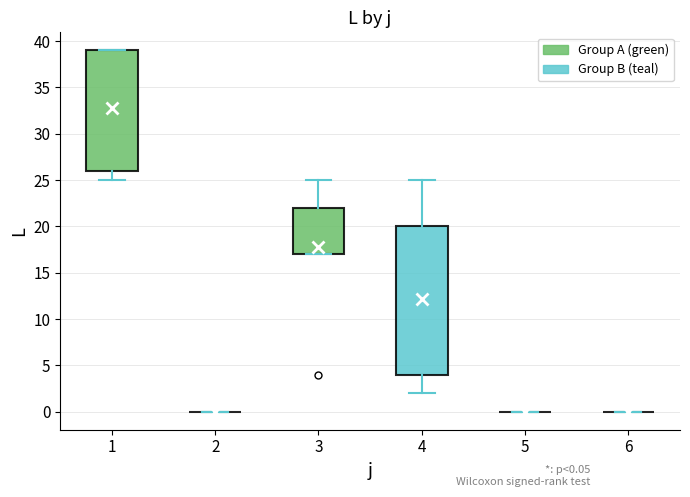

Reading left to right, transcribe this box plot: for each box, give where its median line is, the range the box spans, and where its two whiskers end, as read against the y-axis. The values are not printed on the chart, so give them approximately, as read against the axis.

1: median 35, box 26 to 39, whiskers 25 to 39
2: box collapsed to a line at 0, whiskers 0 to 0
3: median 21, box 17 to 22, whiskers 17 to 25
4: median 10, box 4 to 20, whiskers 2 to 25
5: box collapsed to a line at 0, whiskers 0 to 0
6: box collapsed to a line at 0, whiskers 0 to 0